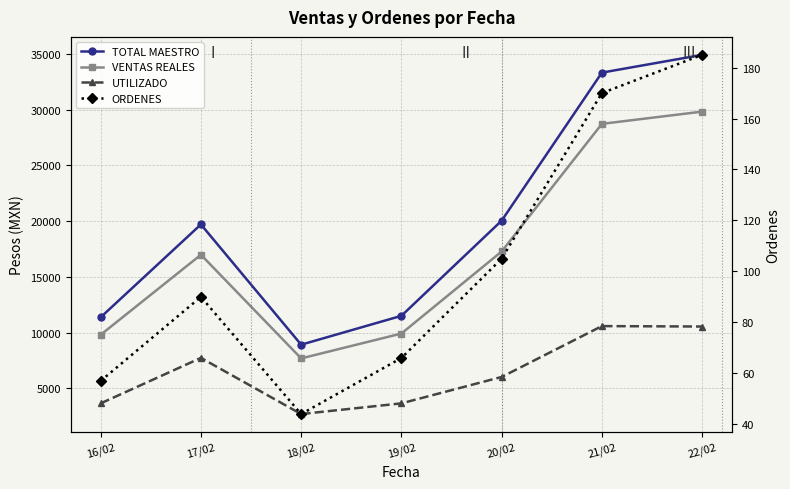

True or false: ORDENES has more than 2 interior local peaks.

False